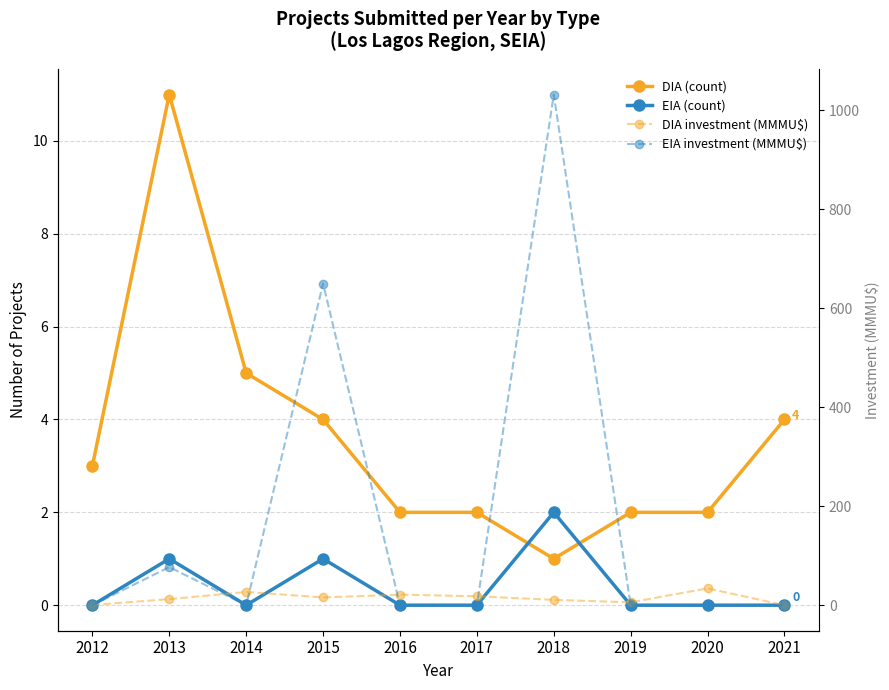

True or false: DIA investment (MMMU$) and DIA (count) intersect in this chart.

True